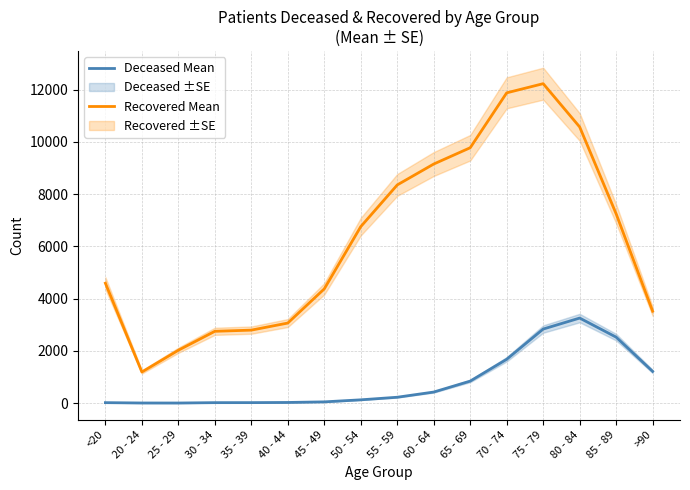

What is the difference between the highest and lowest values at 80 - 84?

7315